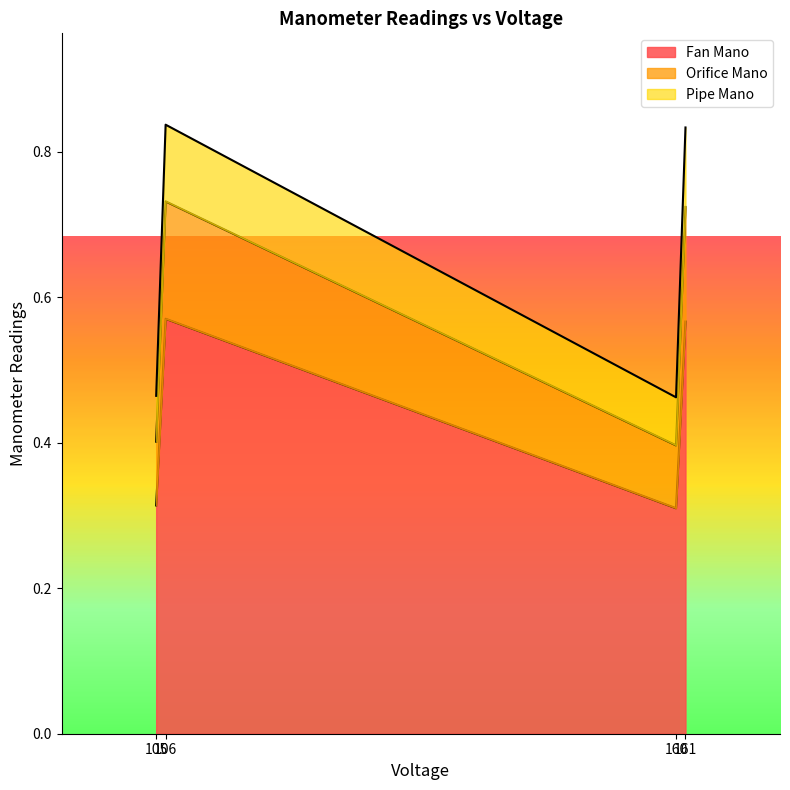

Read the Orifice Mano value at 106.

0.2